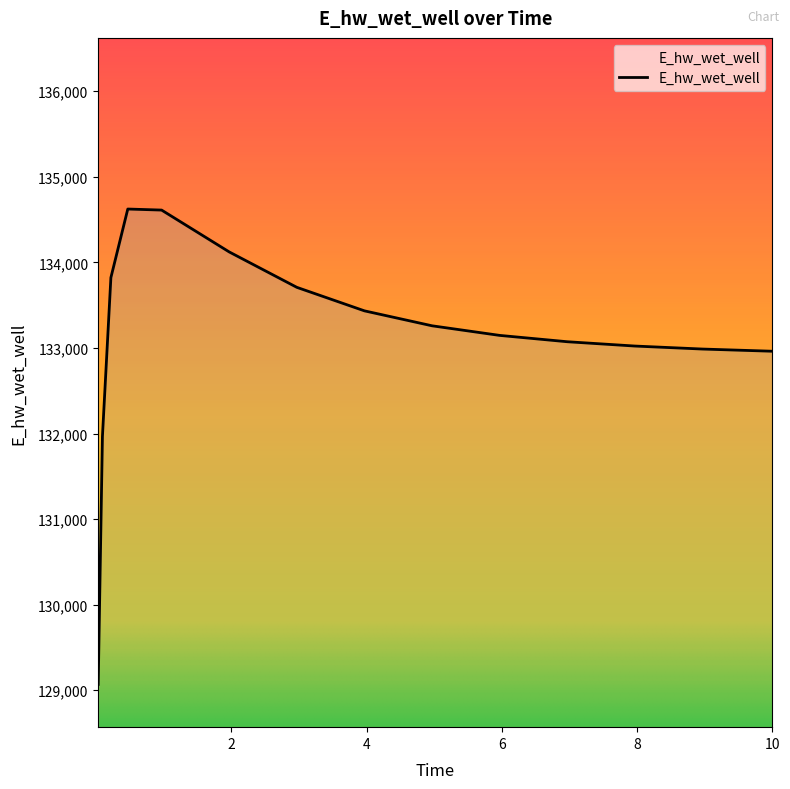

How many lines are shown in the chart?

1